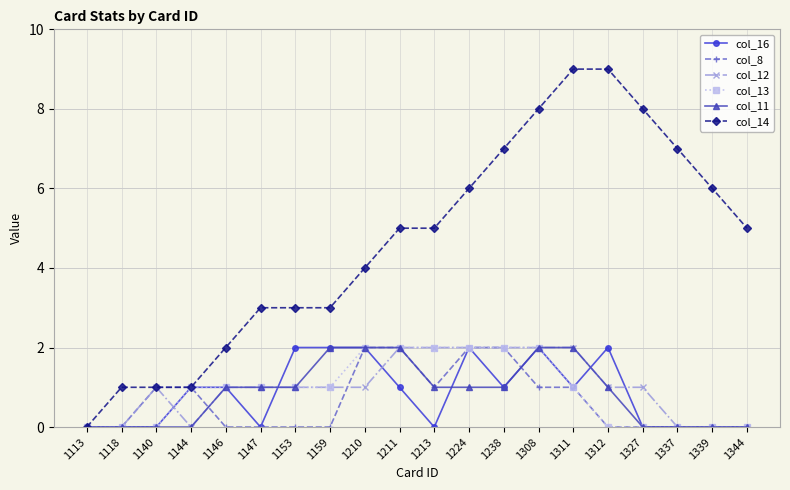

True or false: col_13 has a value of 0 at 1213.

False